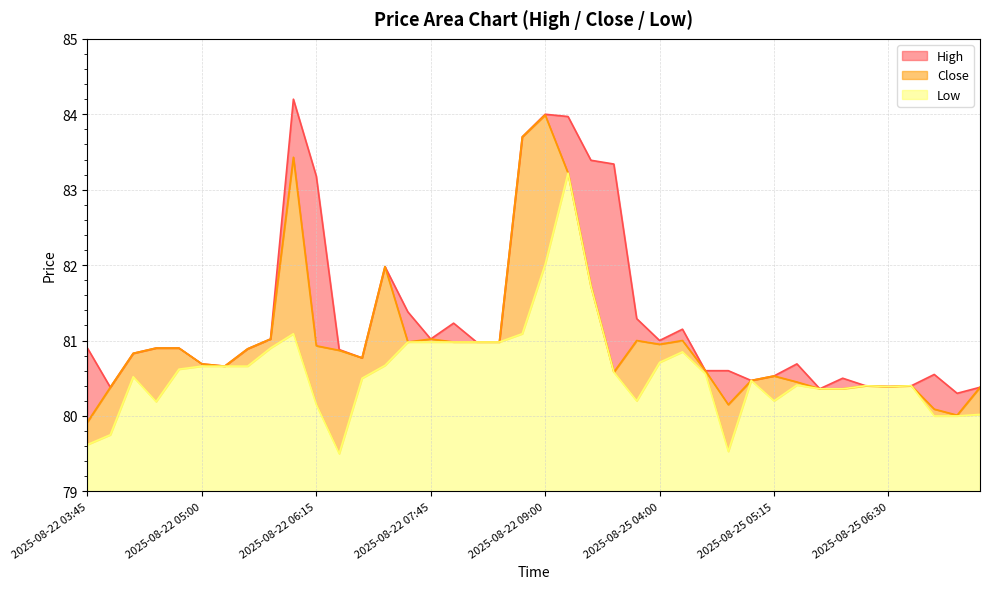

True or false: High has a value of 84.0 at 2025-08-22 09:15.

True